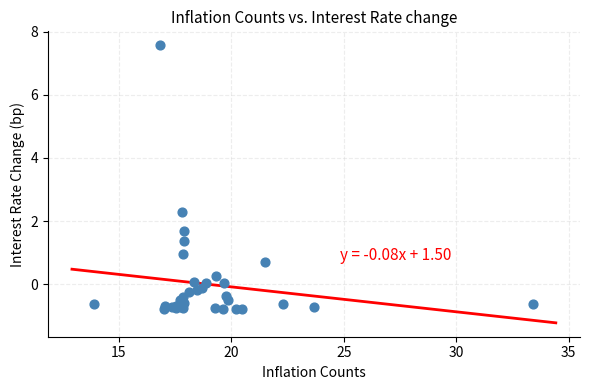

What Y value in the scatter plot is closest to 3?

2.3